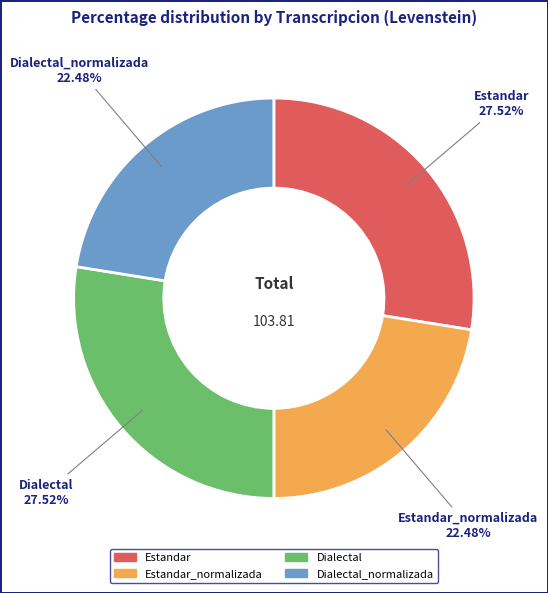

How many segments does this pie chart have?

4